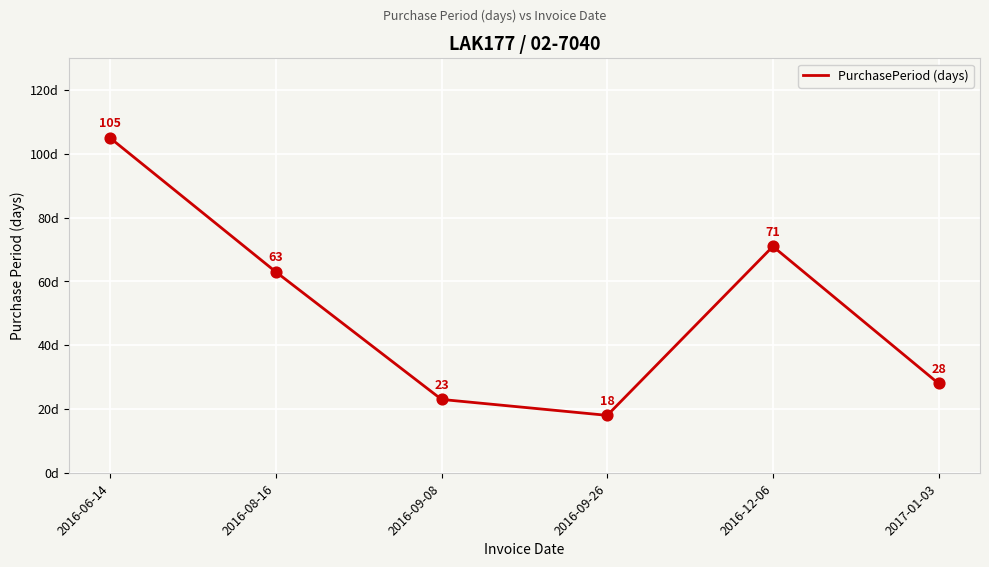

What is the change in value from 2016-09-08 to 2017-01-03?

+5